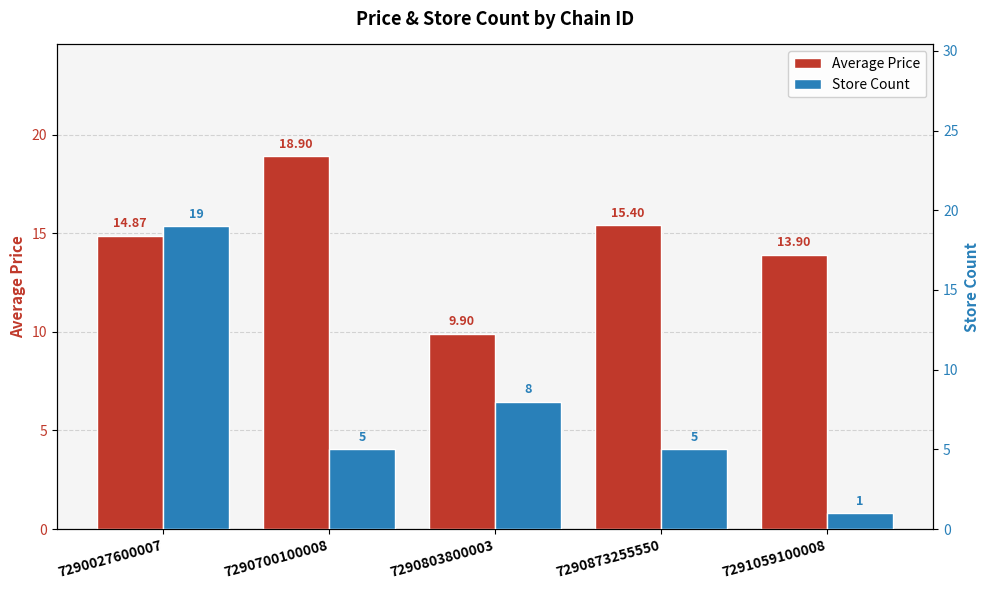

How many bars are there in each group?

2